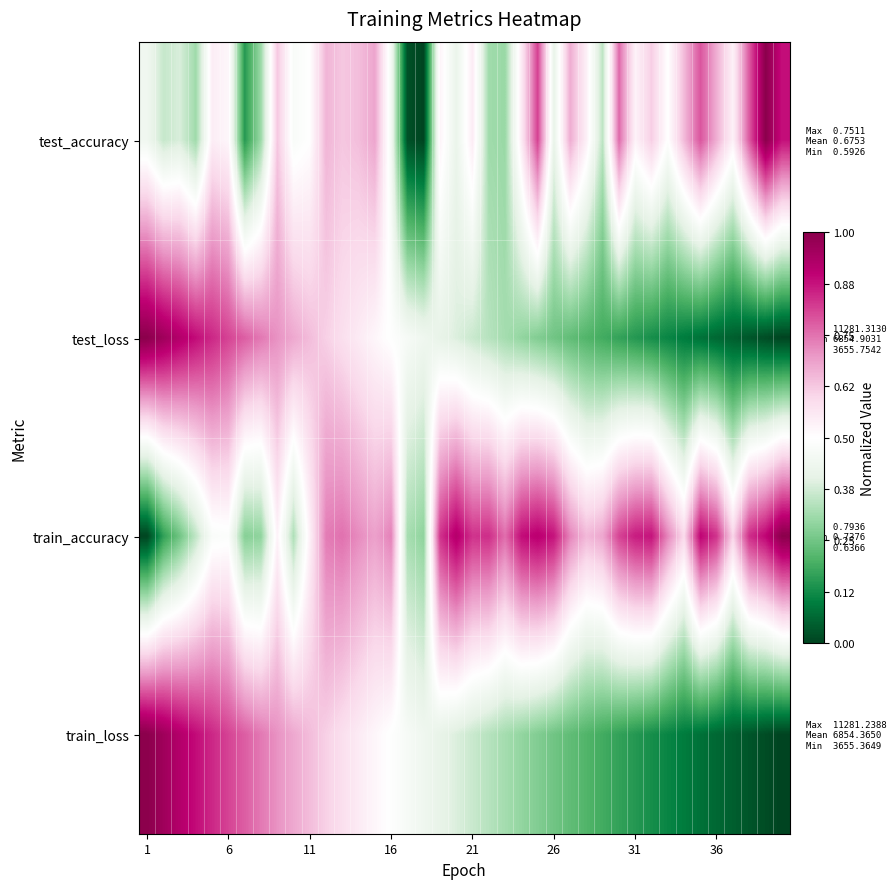

How many distinct data groups are displayed?

4